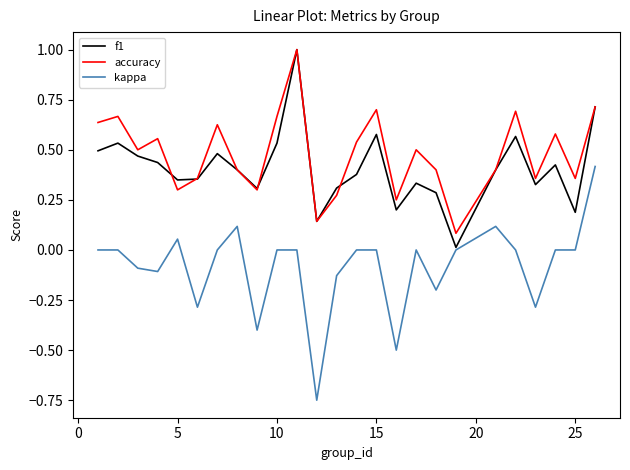

Which series has the widest spread of values?

kappa